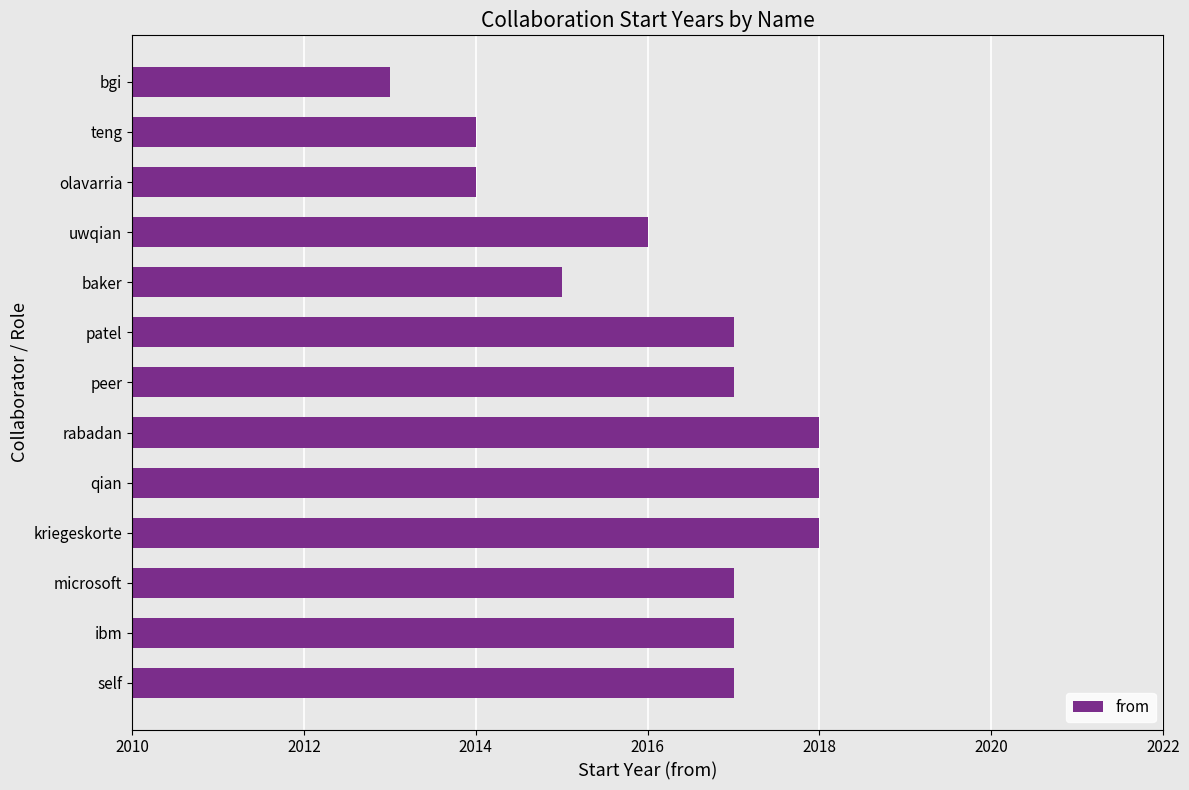

What is the difference between the second highest and minimum values?

5